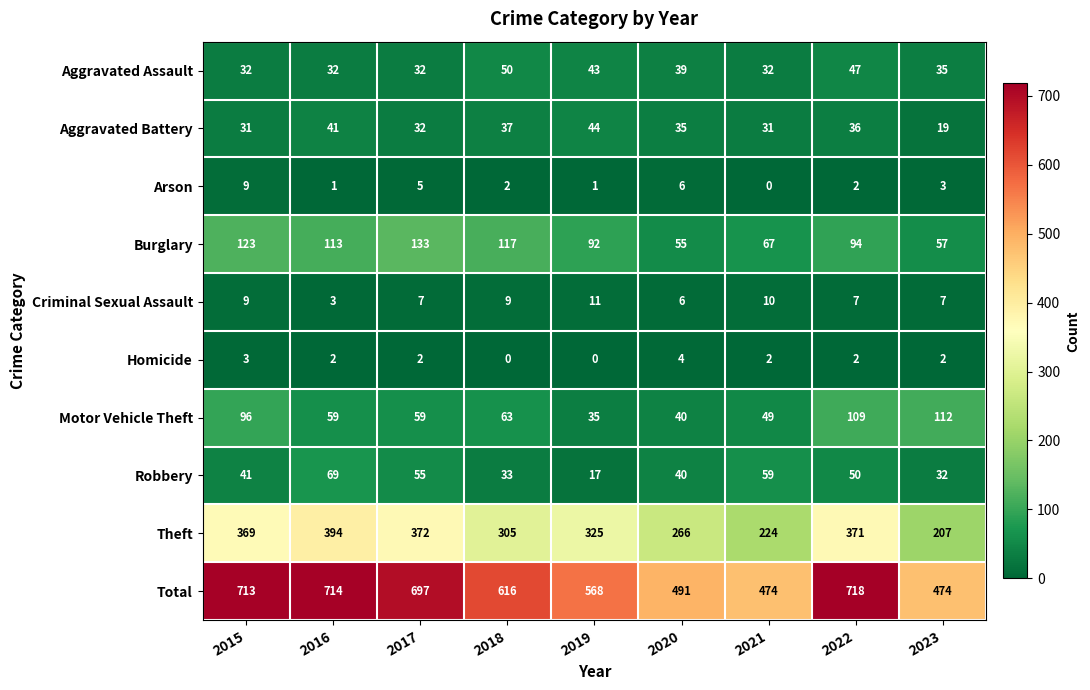

At which category is the sum across all series the highest?

2022